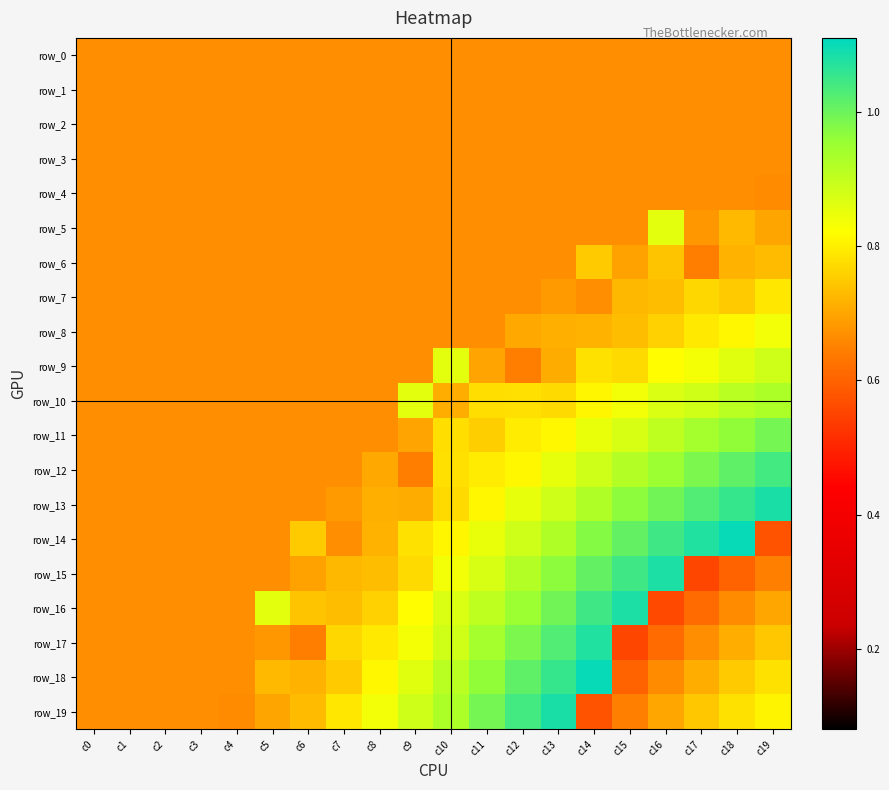

Which series has the largest range (max minus min)?

row_15